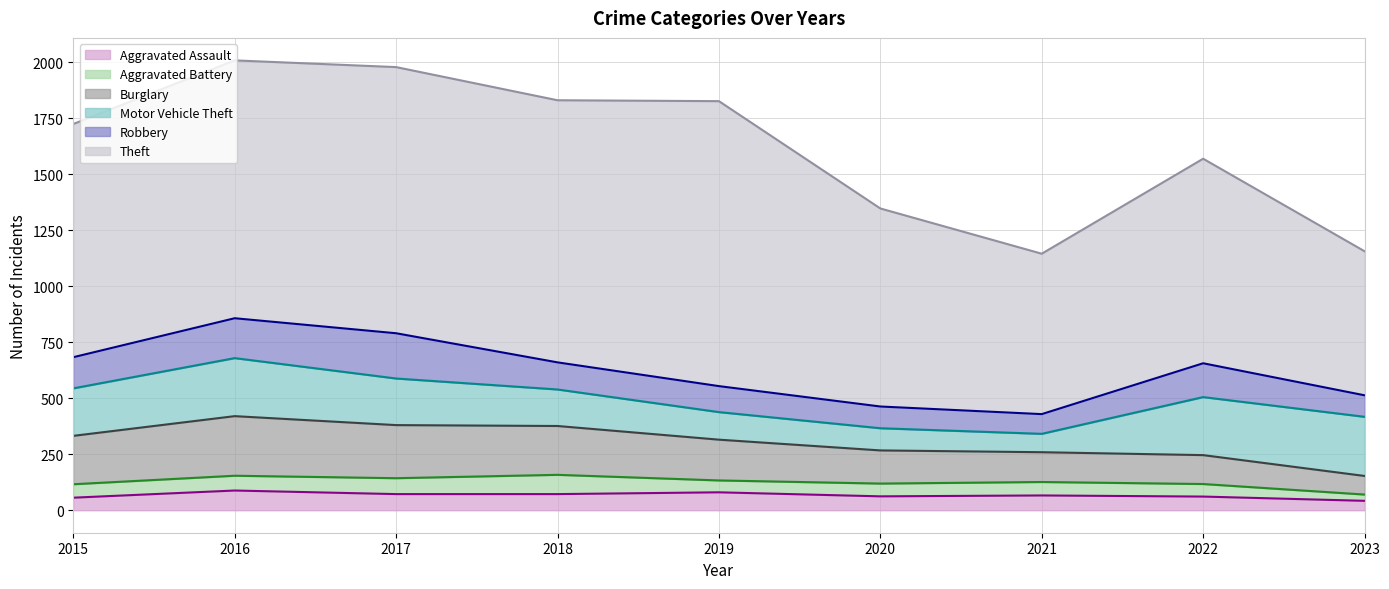

What is the difference between the maximum and minimum values in the Motor Vehicle Theft series?

182